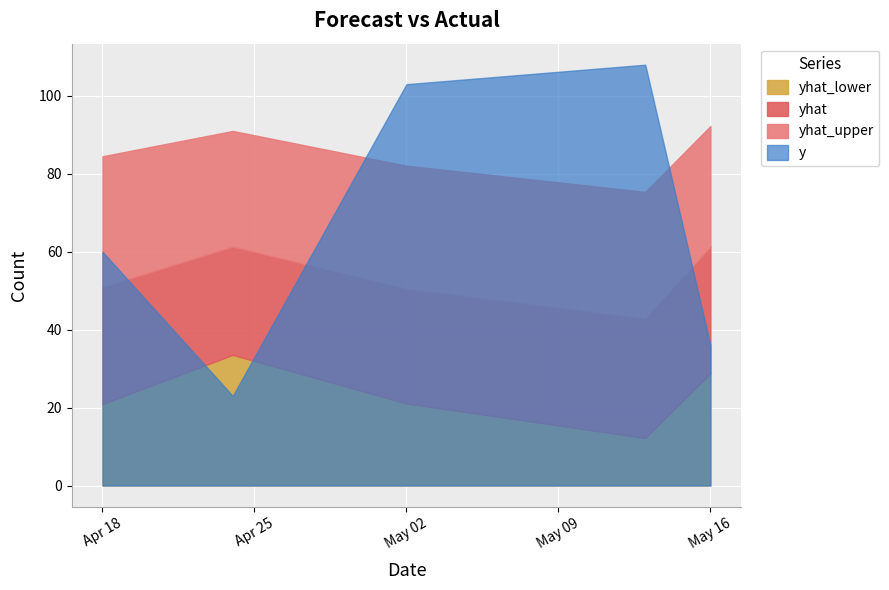

Between 2023-04-24 and 2023-05-16, which series saw the biggest shift?

y